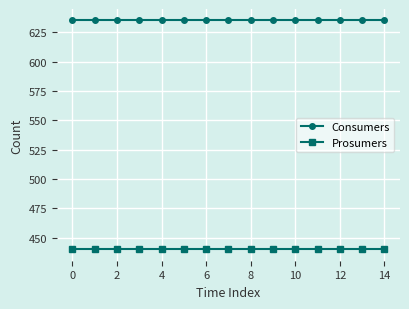

What is the greatest value displayed?

635